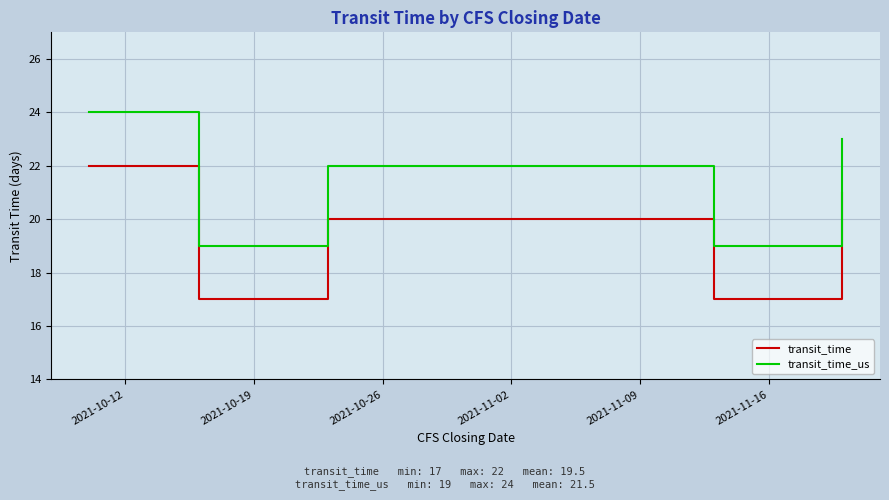

List the series in order of their peak value, lowest first.

transit_time, transit_time_us